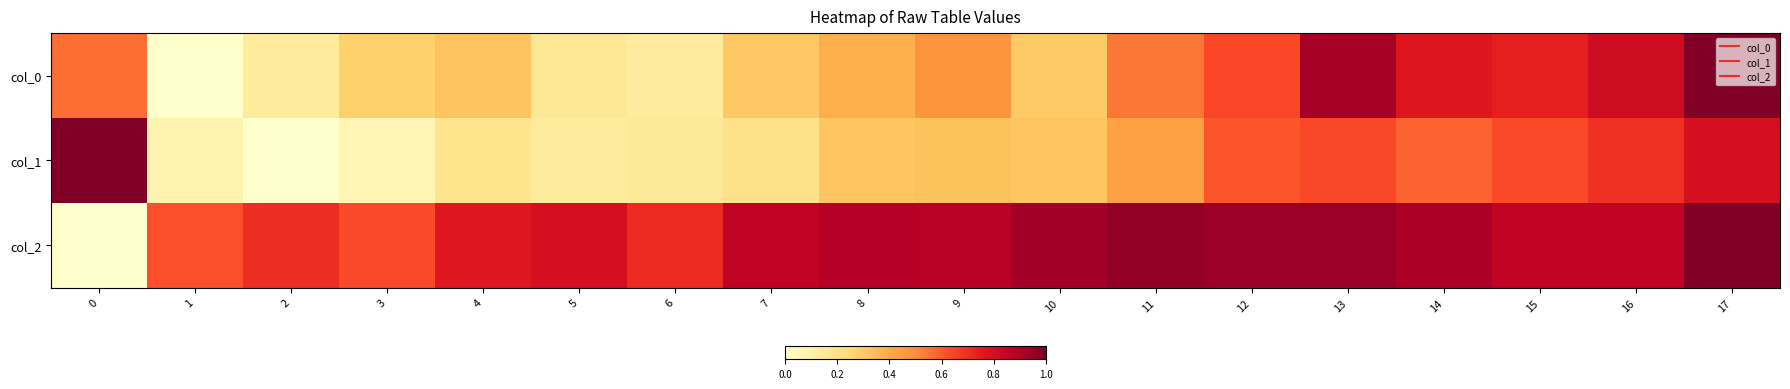

What is the total value across all series at 2?

0.8